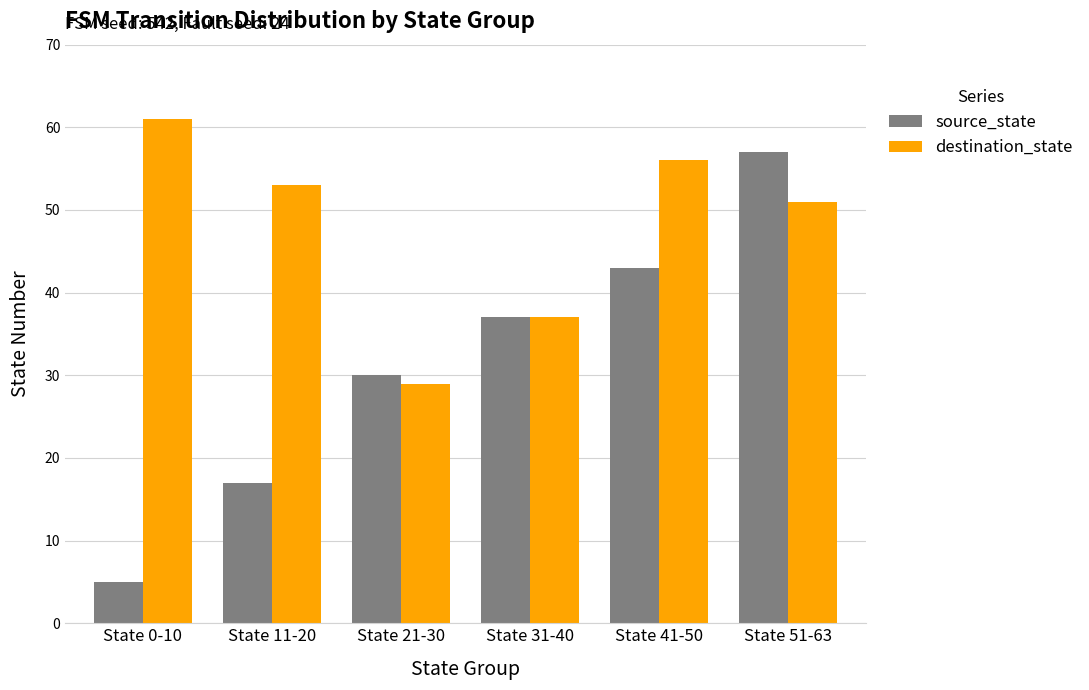

Where is destination_state nearest to the value 45?

State 51-63